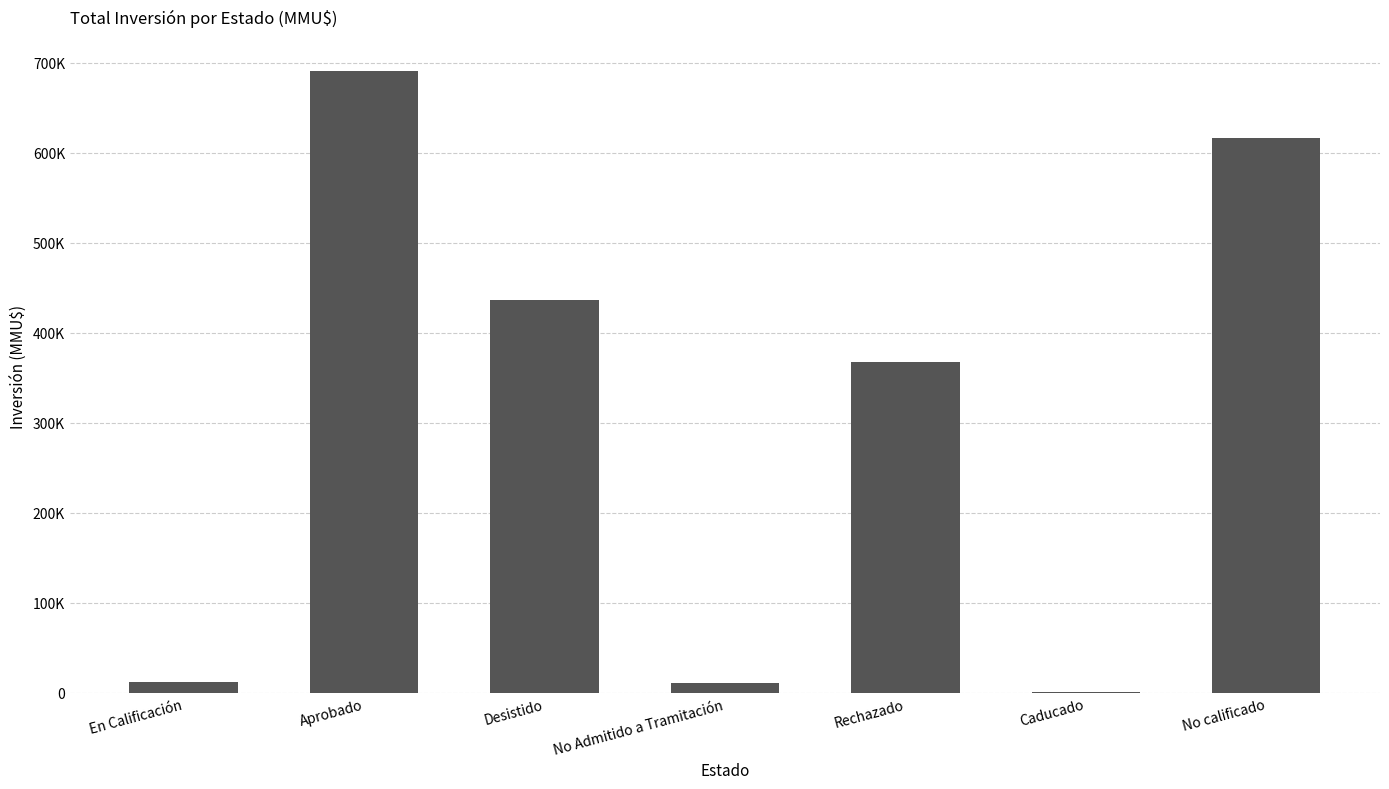

What is the minimum value shown in the chart?

1000